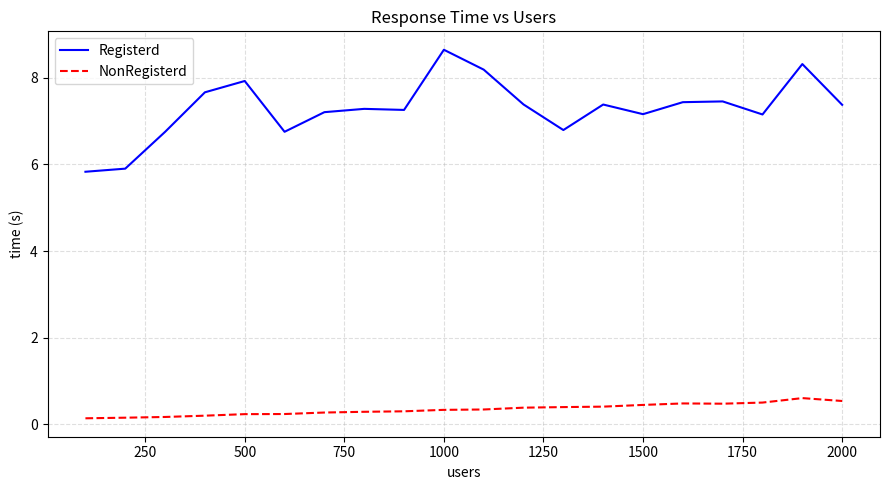

True or false: Registerd and NonRegisterd intersect in this chart.

False